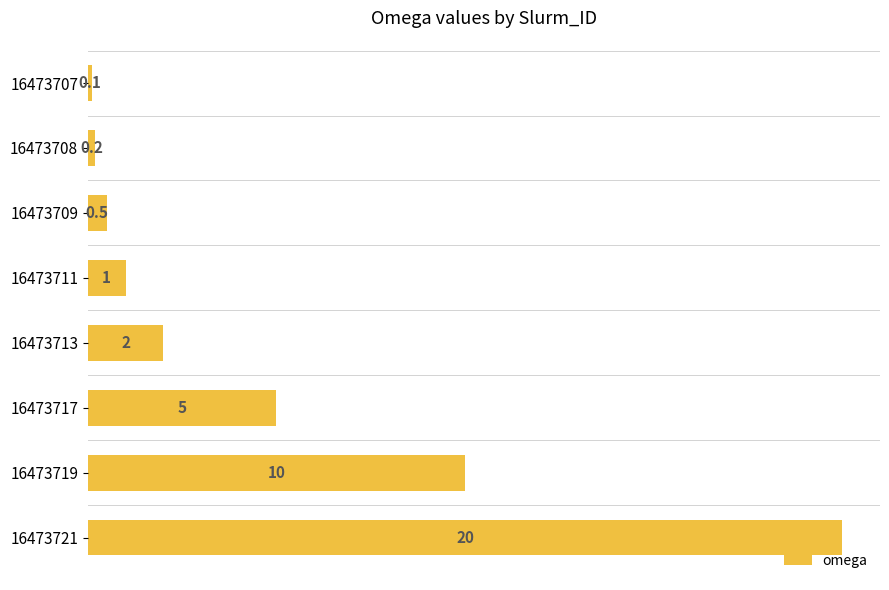

At which label is the value closest to 10?

16473719